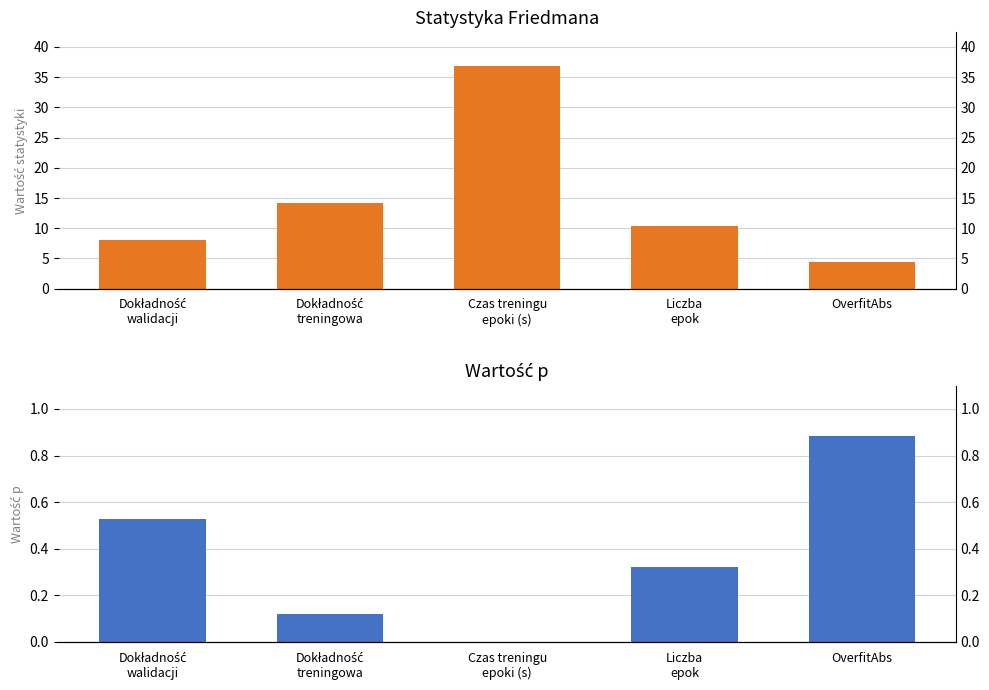

What position from the left is Dokładność
treningowa?

2